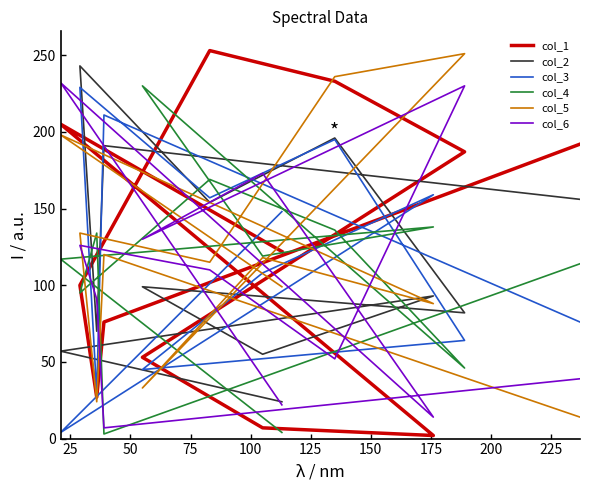

Which series has the largest total across all categories?

col_1